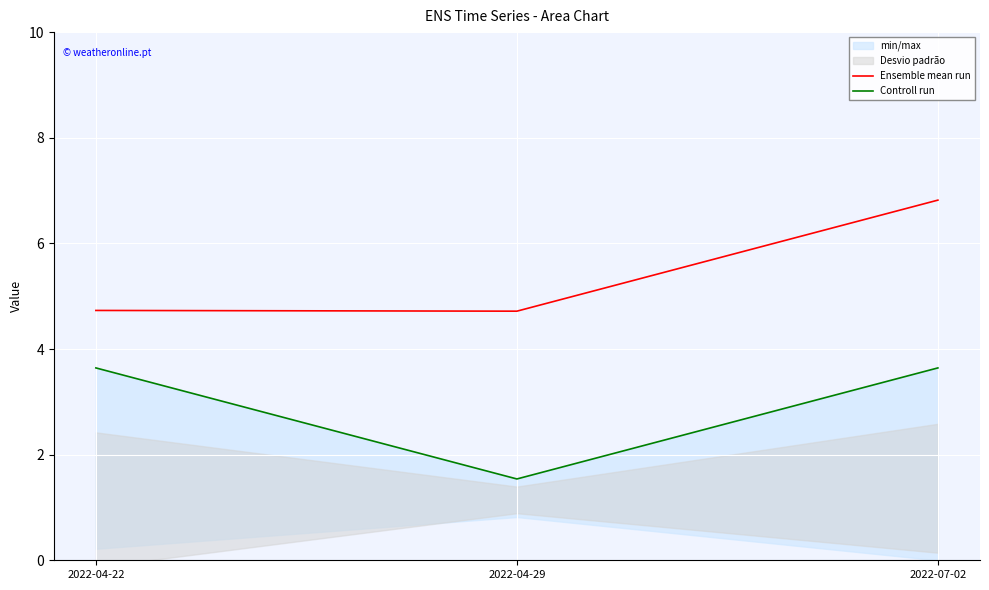

What is the total value across all series at 2022-04-22?

8.4